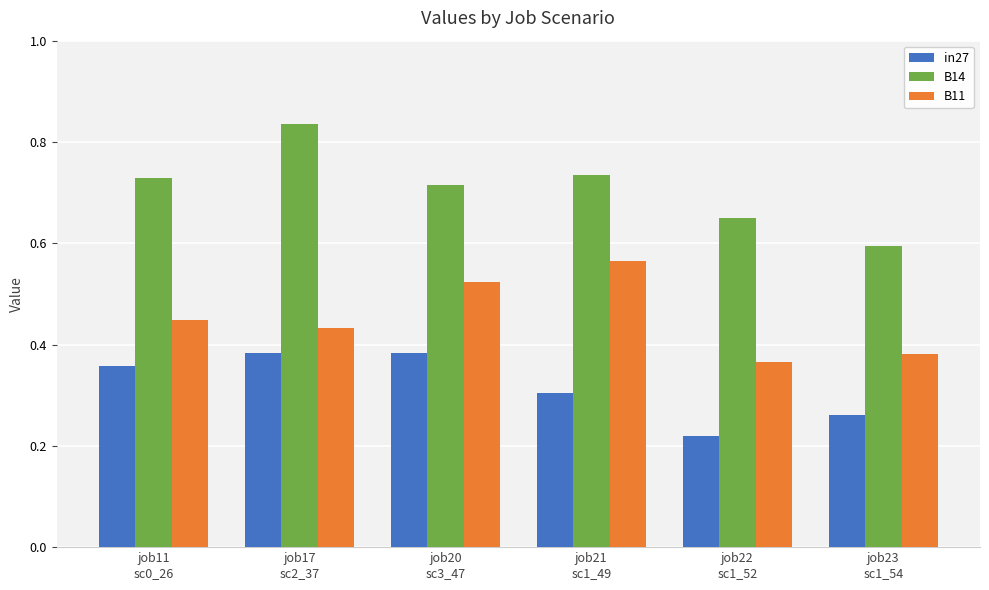

Which series has the widest spread of values?

B14